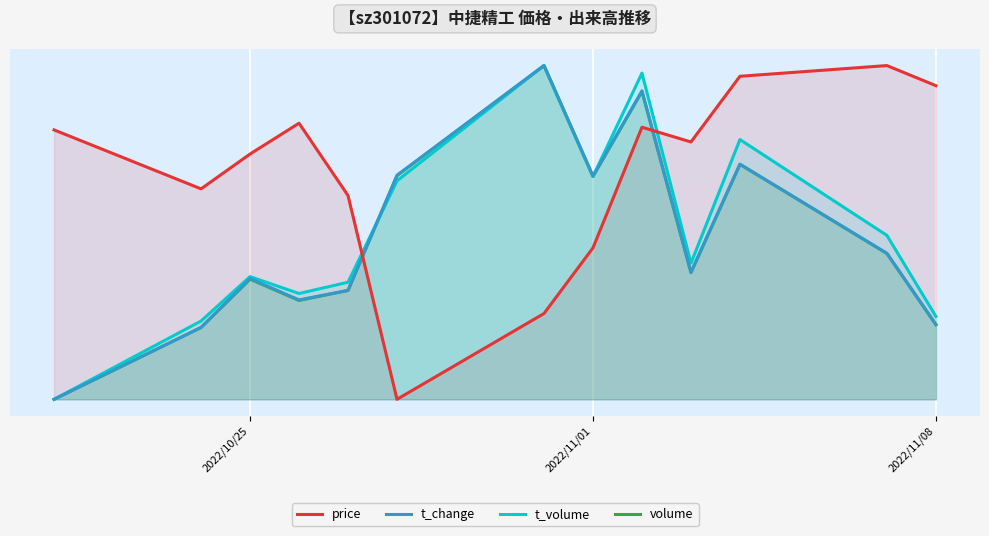

The value of volume at 10 is 98.5. True or false?

False